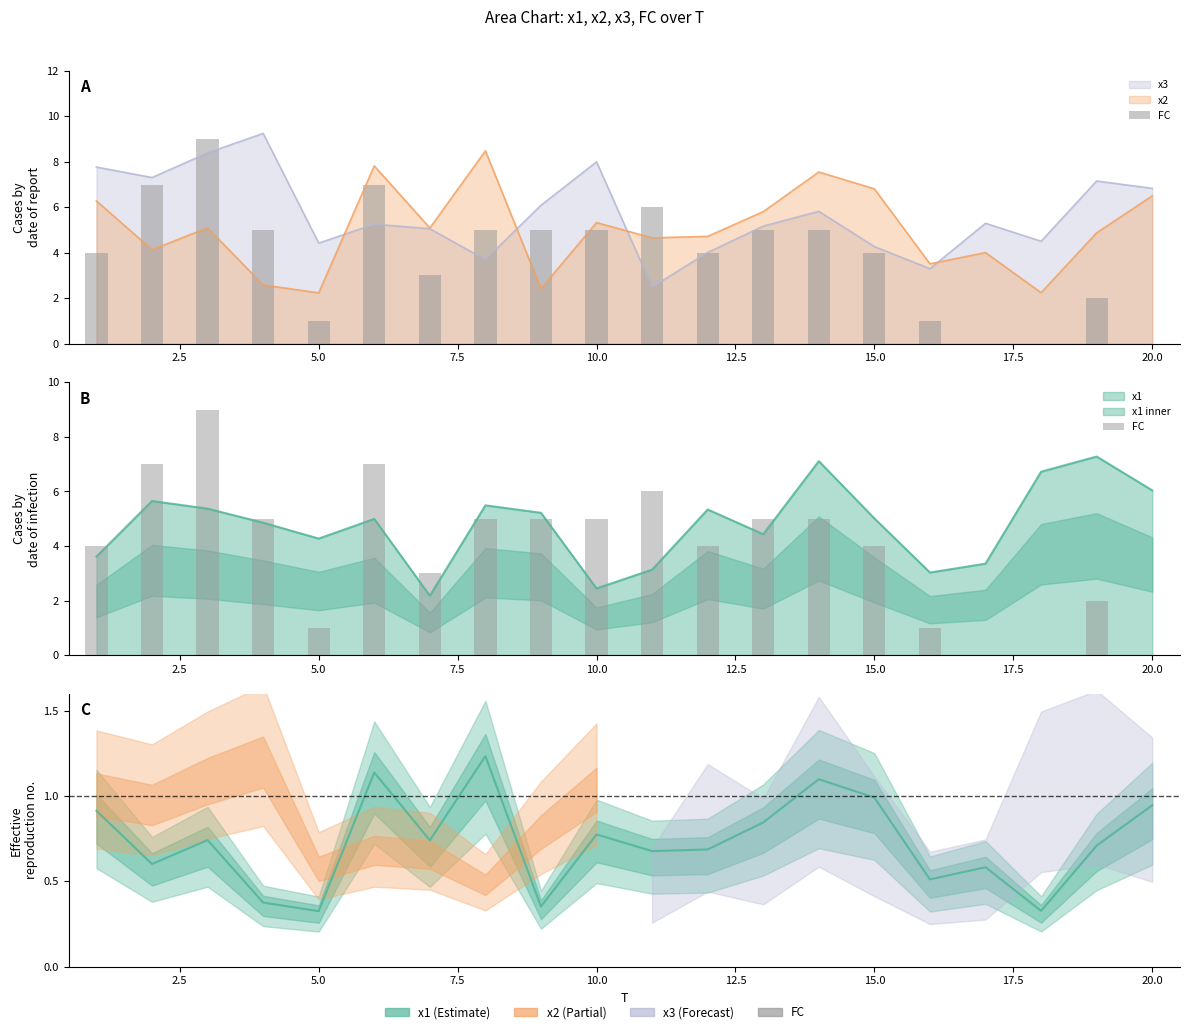

Are the bars horizontal?

No